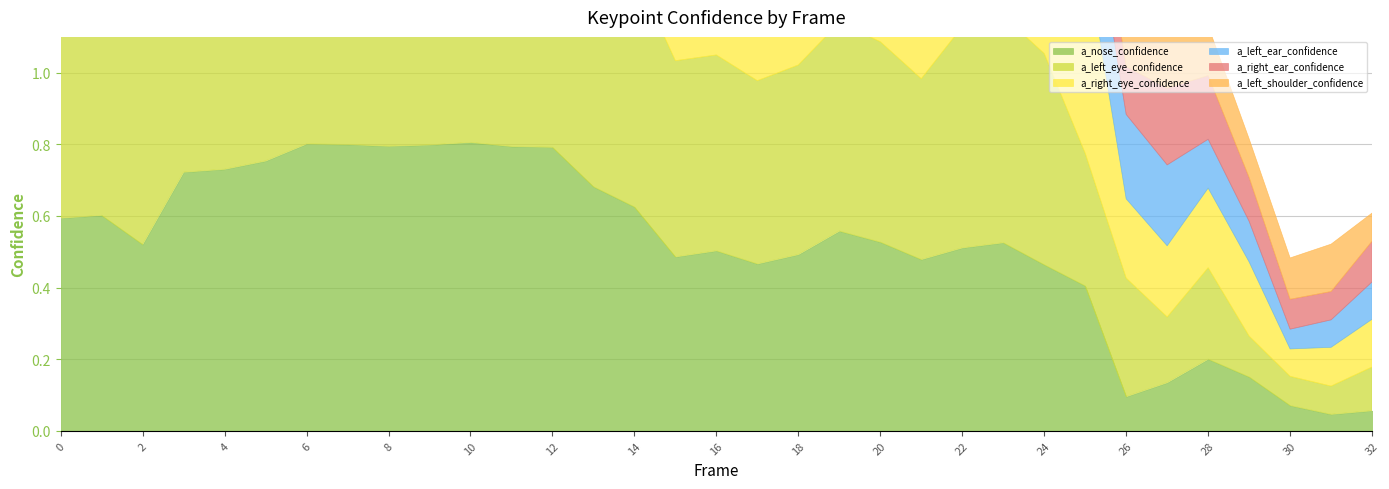

Does the chart have visible grid lines?

Yes